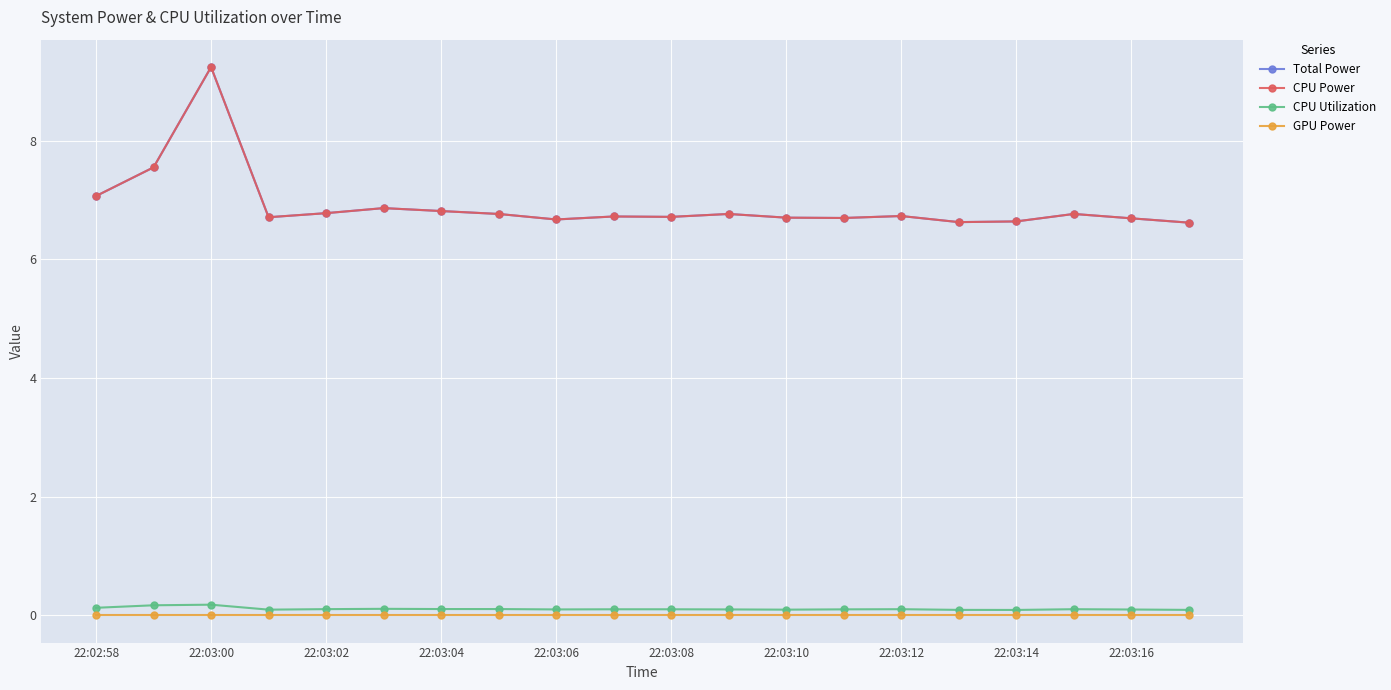

True or false: Total Power and GPU Power intersect in this chart.

False